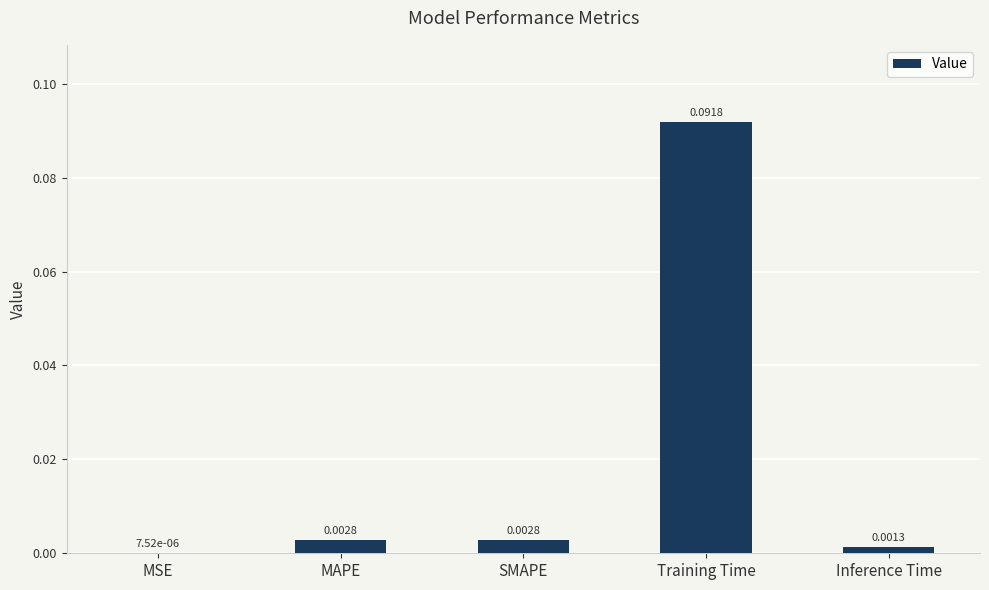

Between MAPE and Training Time, which is larger?

Training Time